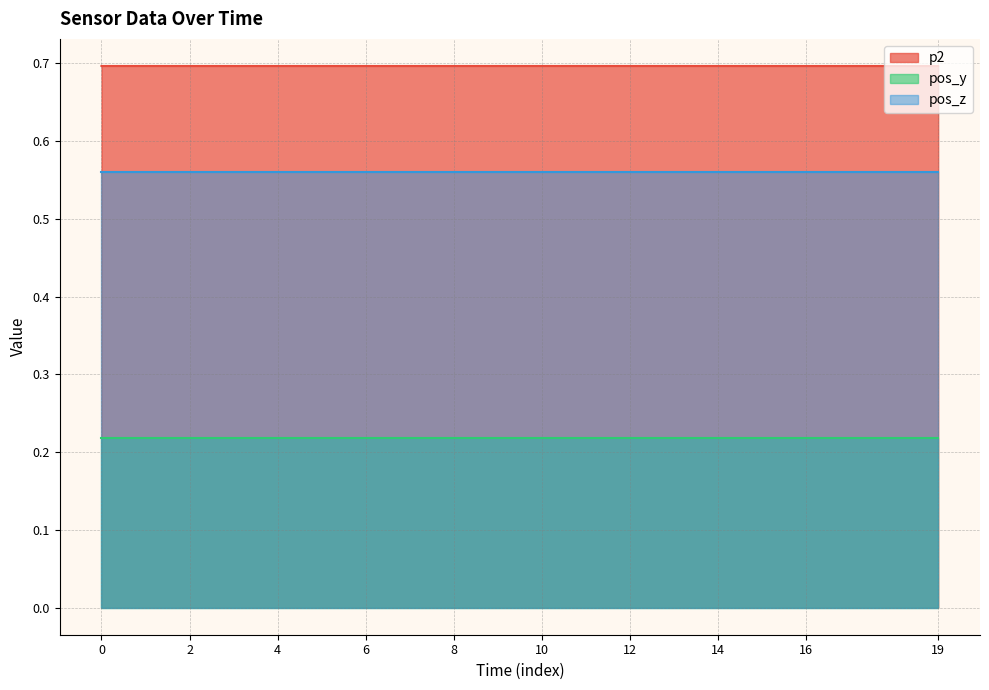

What is the sum of all p2 values?

13.9